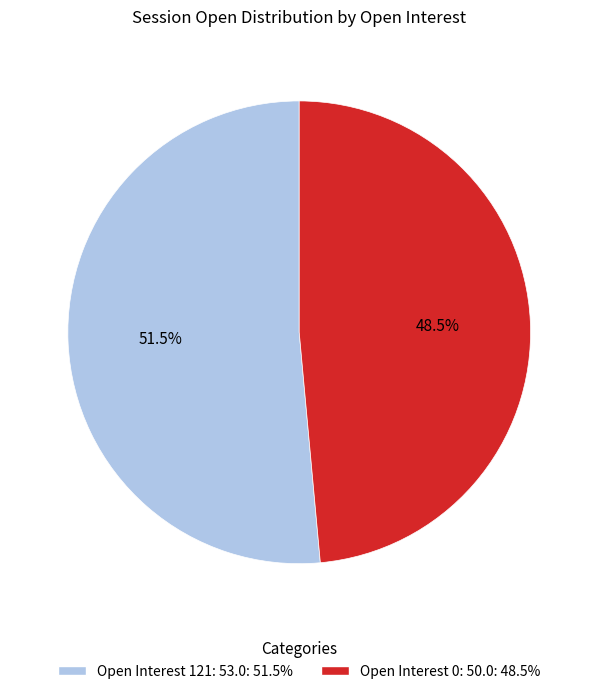

Is Open Interest 0: 50.0: 48.5% the majority of the pie?

No